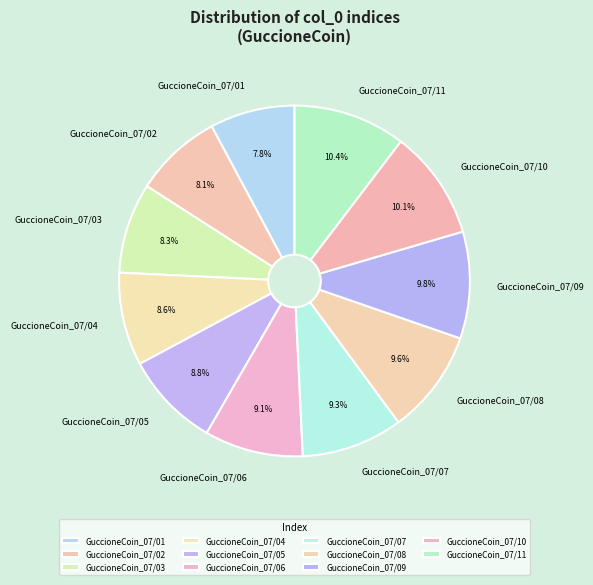

How many slices are in this pie chart?

11